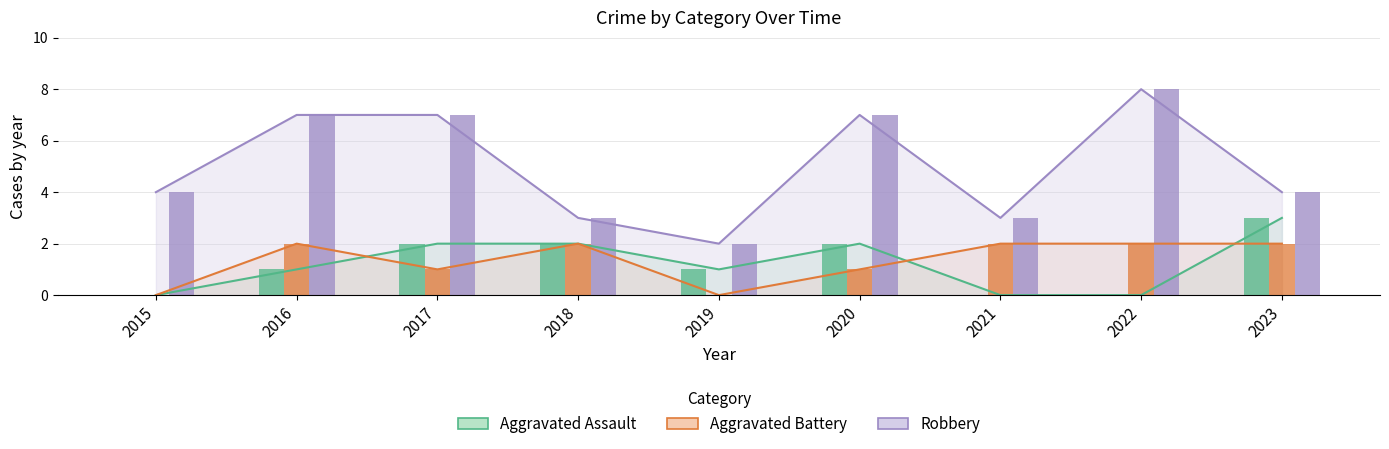

At which category is the sum across all series the highest?

2016